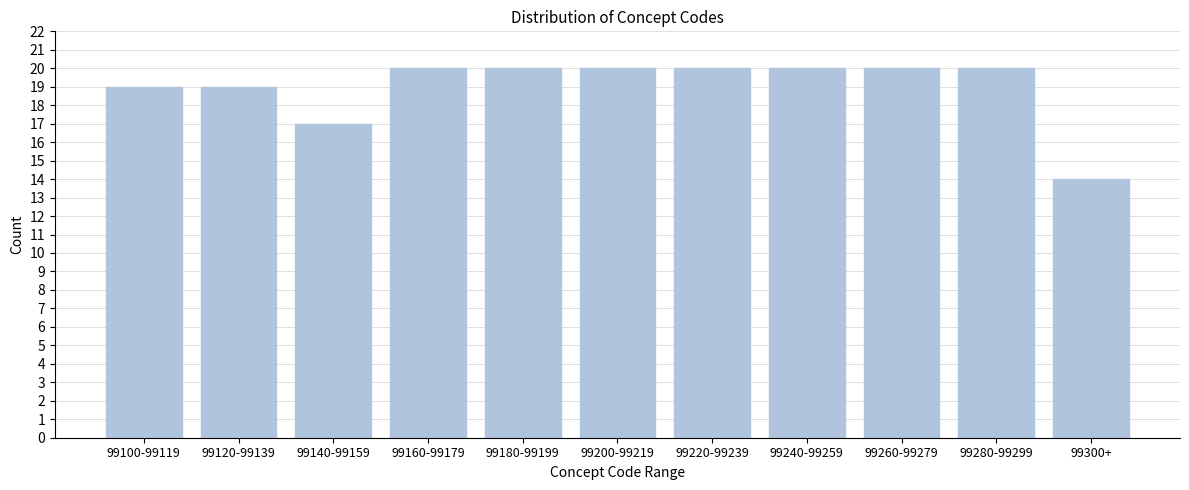

Reading right to left, list all the values displayed in this chart.

99300+=14	99280-99299=20	99260-99279=20	99240-99259=20	99220-99239=20	99200-99219=20	99180-99199=20	99160-99179=20	99140-99159=17	99120-99139=19	99100-99119=19